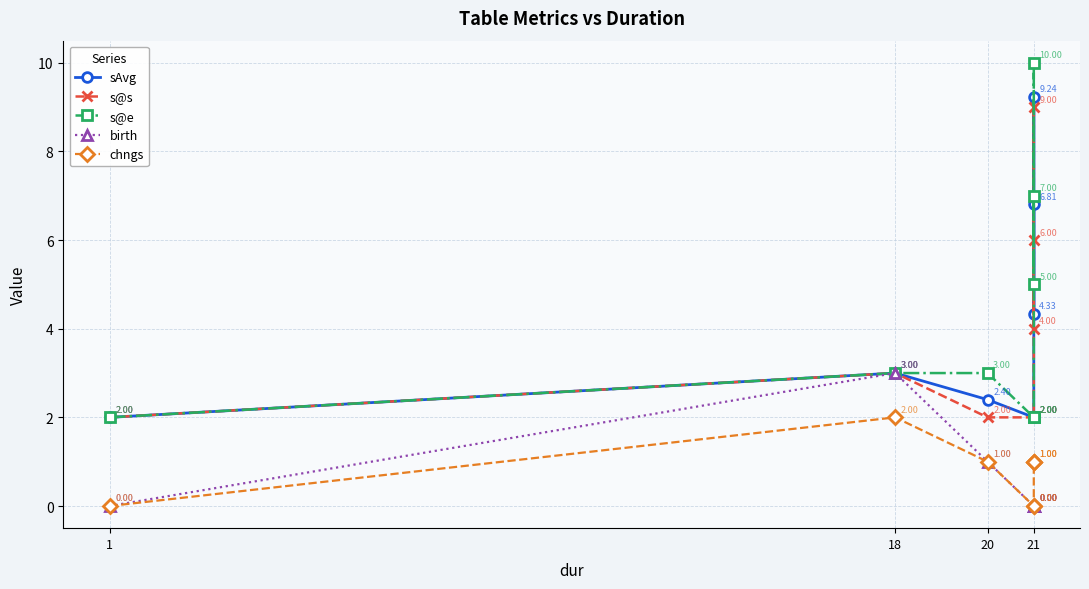

At how many categories does at least one series exceed 0?

8